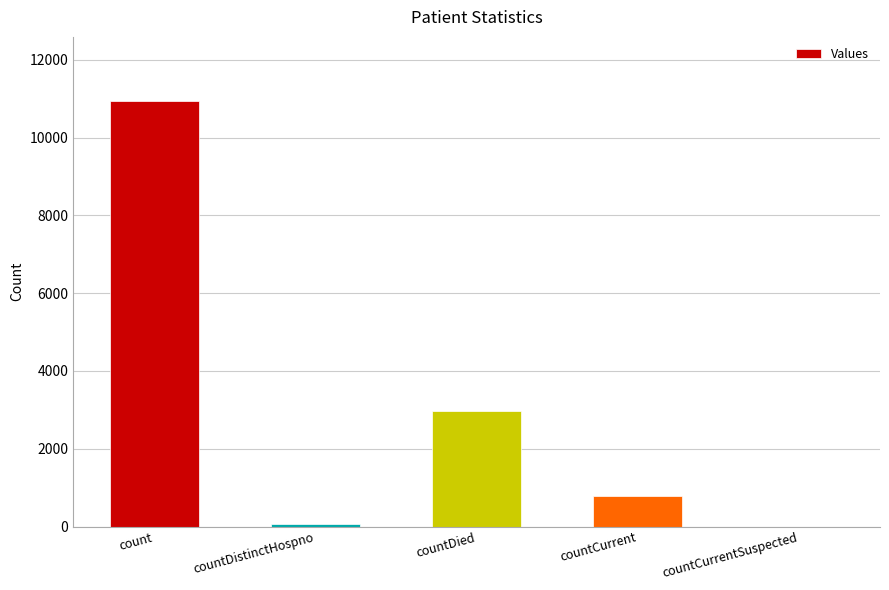

Is it true that the value at count is 10948?

True